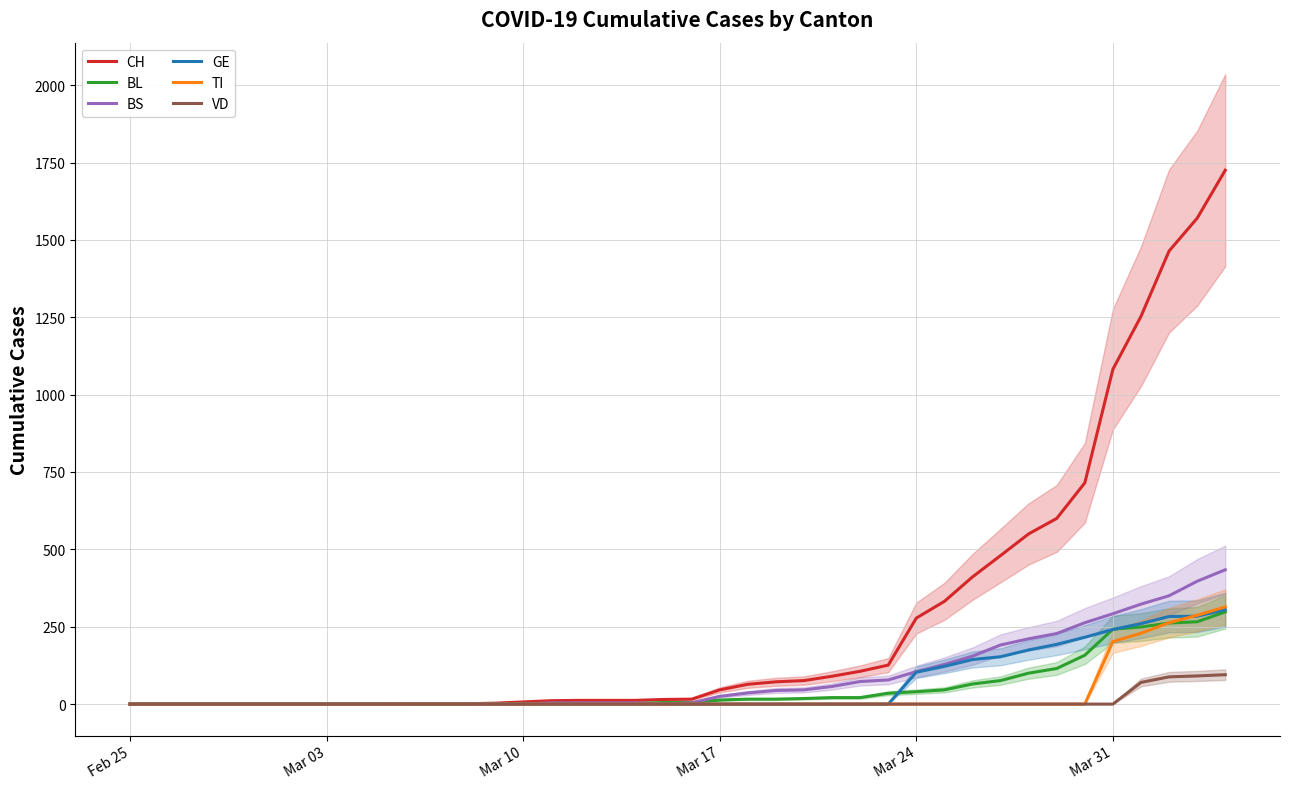

At how many categories does at least one series exceed 804?

5